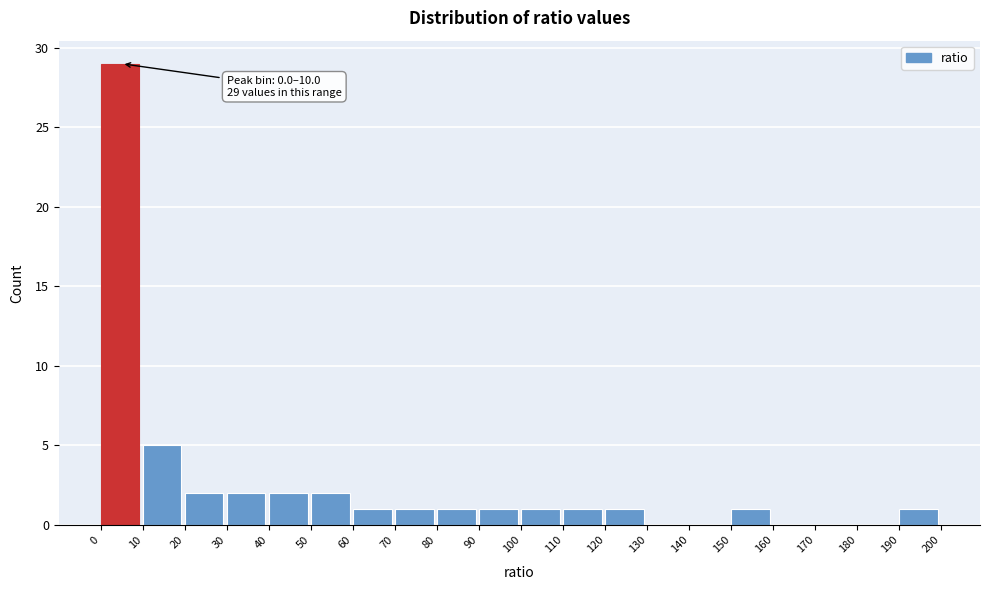

Over which range of the x-axis is the bar tallest?

0 to 10